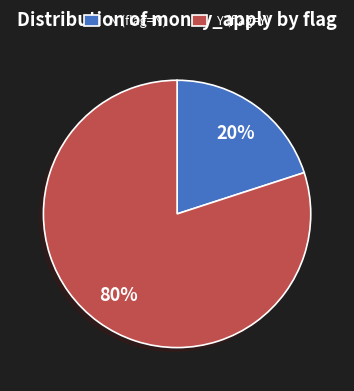

To the nearest percent, what is the difference between the N (flag=N) and Y (flag=Y) slice percentages?

60%